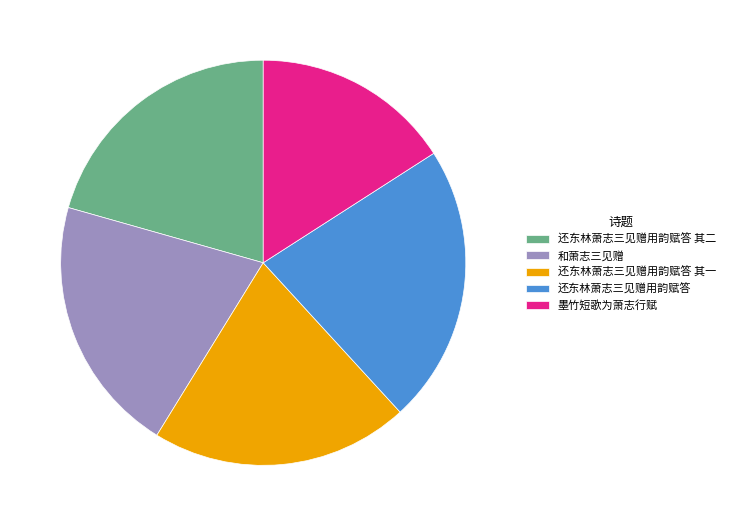

True or false: 还东林萧志三见赠用韵赋答 其一 accounts for 21% of the total.

True